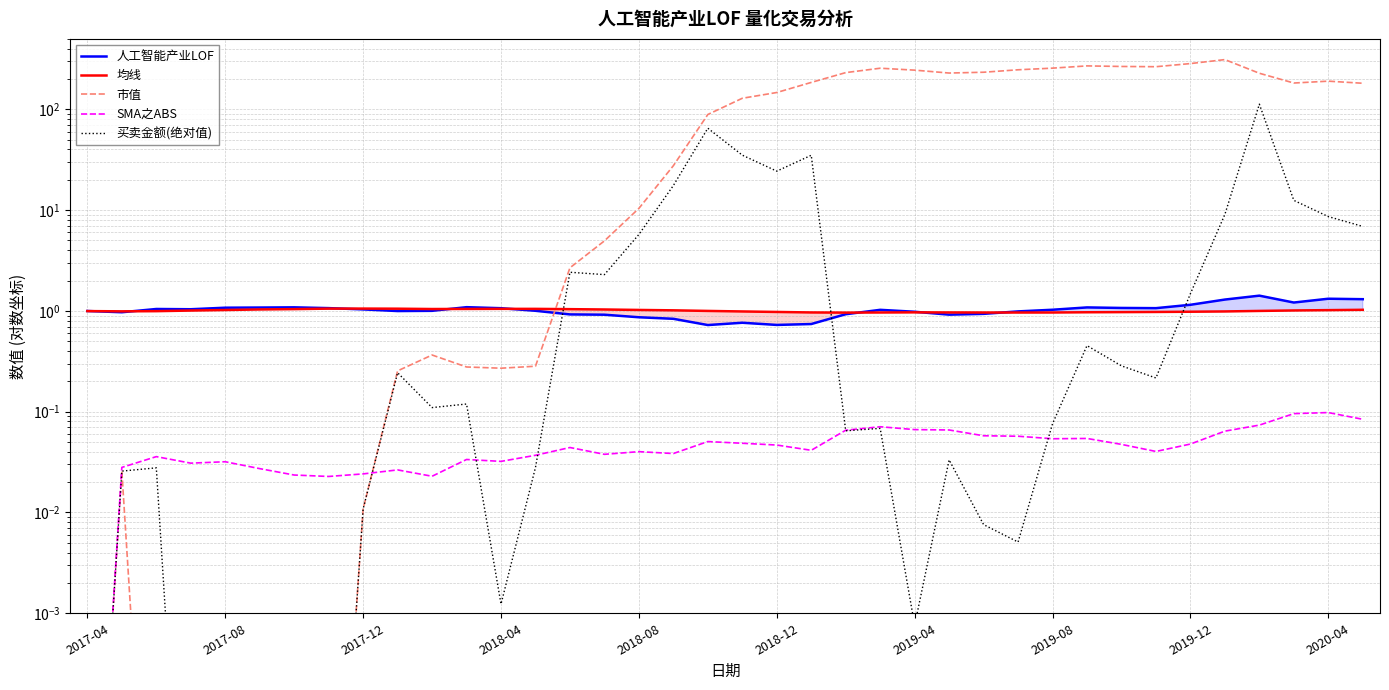

What are all the series names shown in the legend?

人工智能产业LOF, 均线, 市值, SMA之ABS, 买卖金额(绝对值)